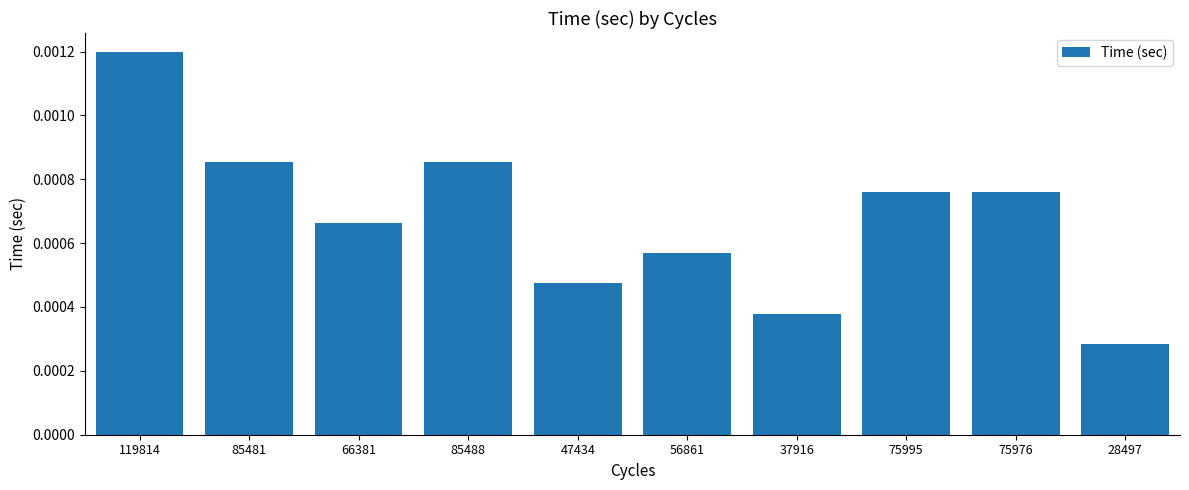

Which category has the lowest value across all series?

28497